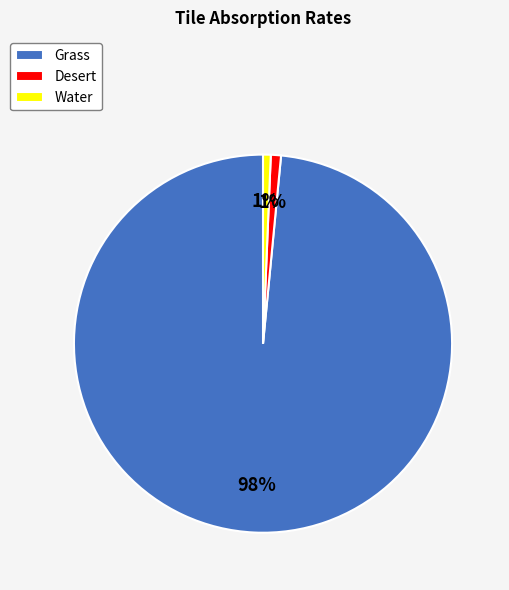

How many segments does this pie chart have?

3